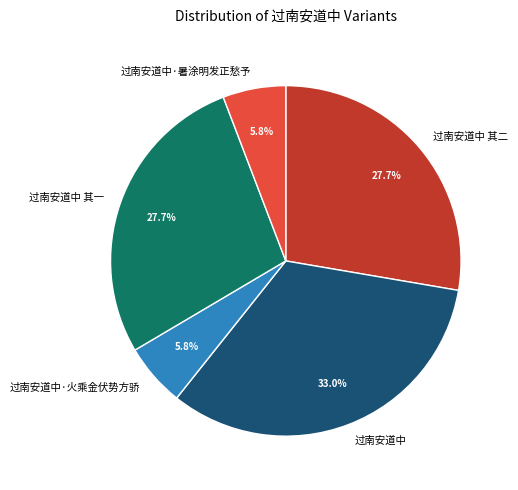

Does any single category account for the majority?

No